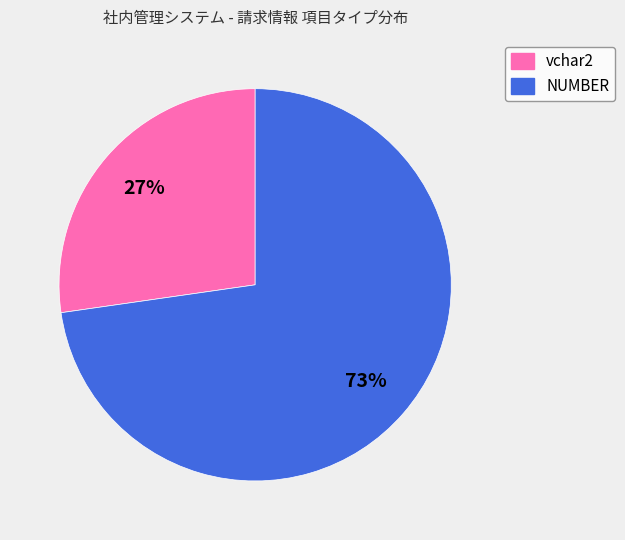

To the nearest percent, what is the average slice percentage?

50%